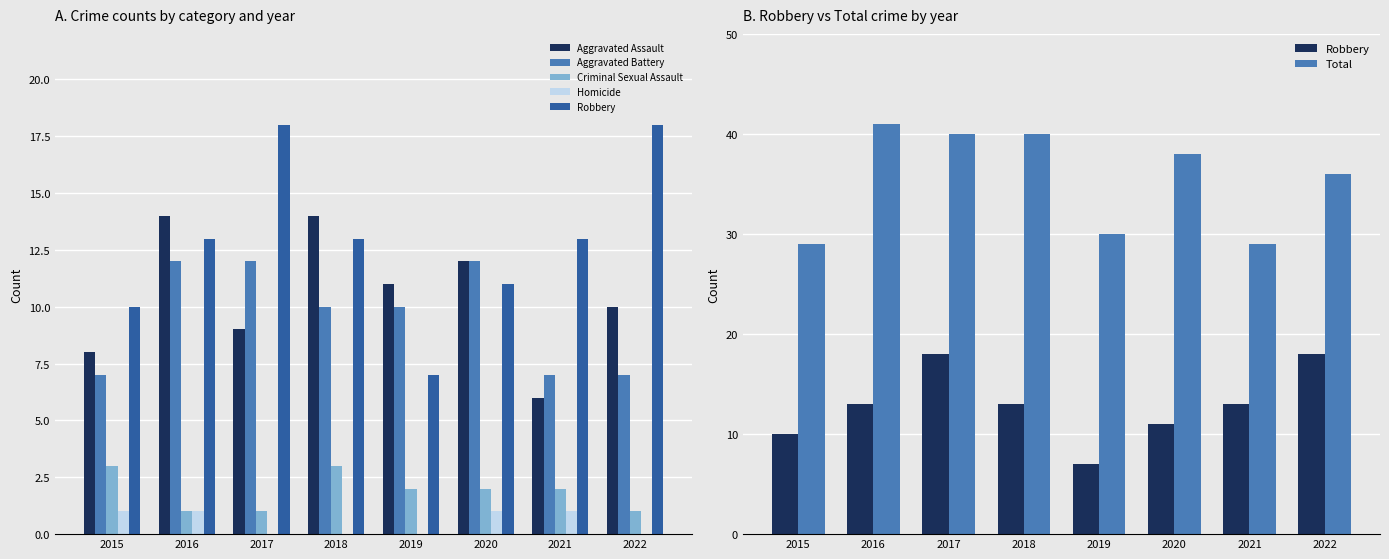

How many data points in Total are above 38?

3